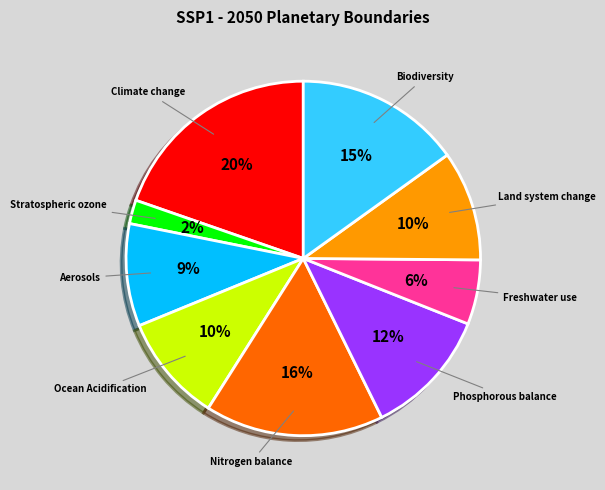

Does any single category account for the majority?

No